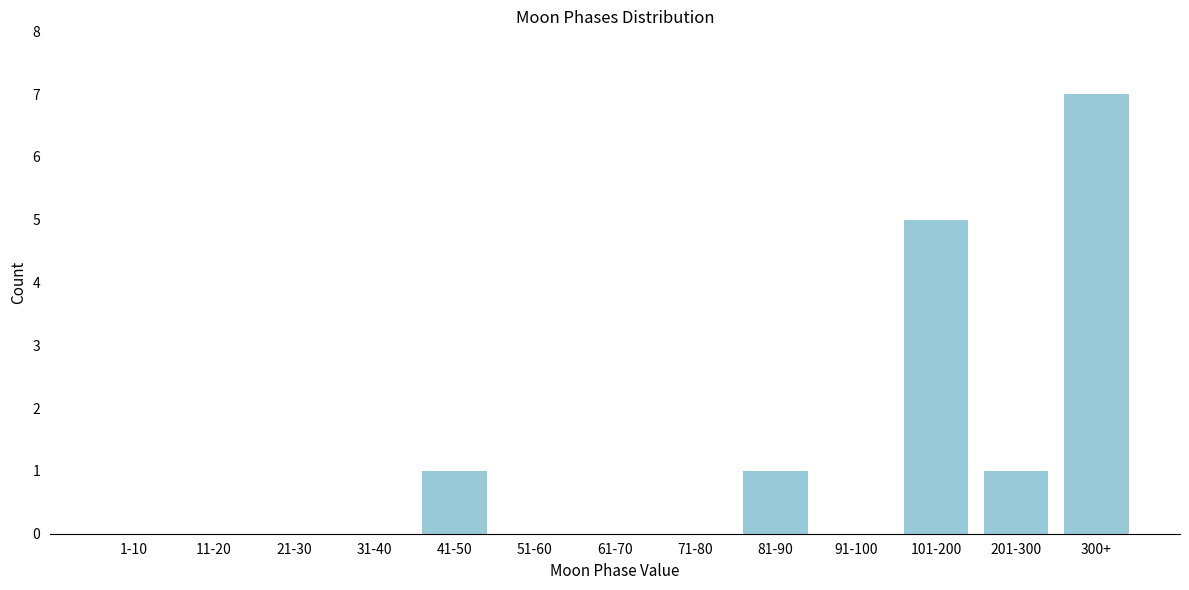

Reading right to left, transcribe all the data shown in this chart.

300+=7	201-300=1	101-200=5	91-100=0	81-90=1	71-80=0	61-70=0	51-60=0	41-50=1	31-40=0	21-30=0	11-20=0	1-10=0